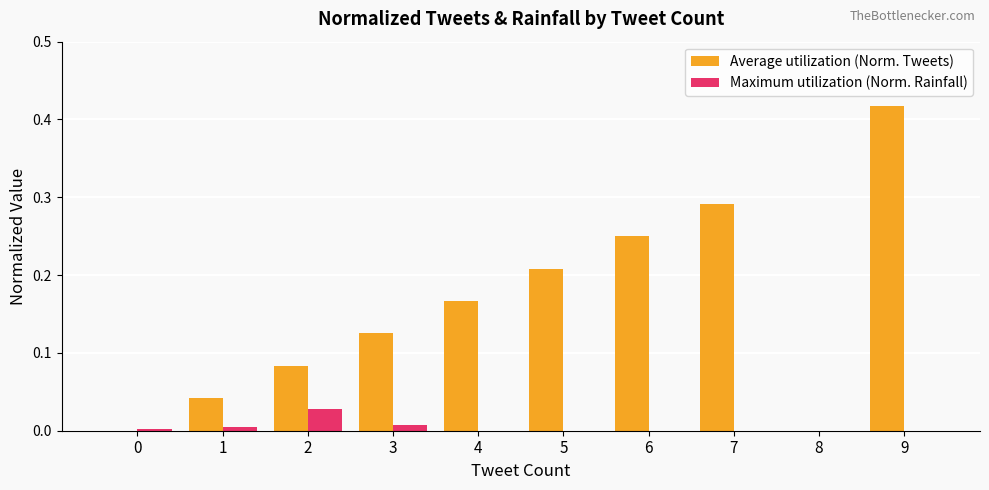

Which series changed the most between 1 and 9?

Average utilization (Norm. Tweets)